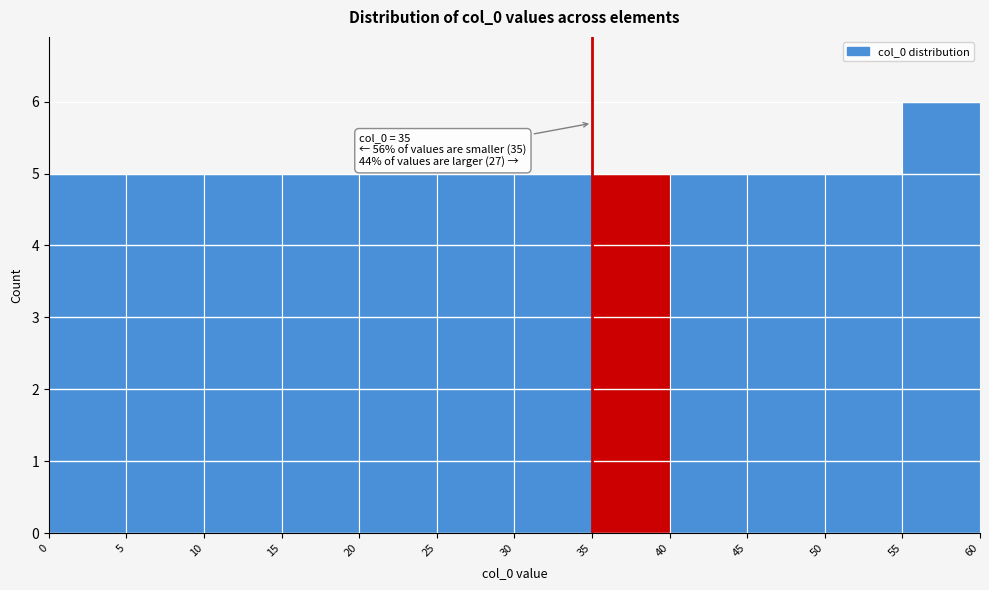

Over which range of the x-axis is the bar tallest?

55 to 60